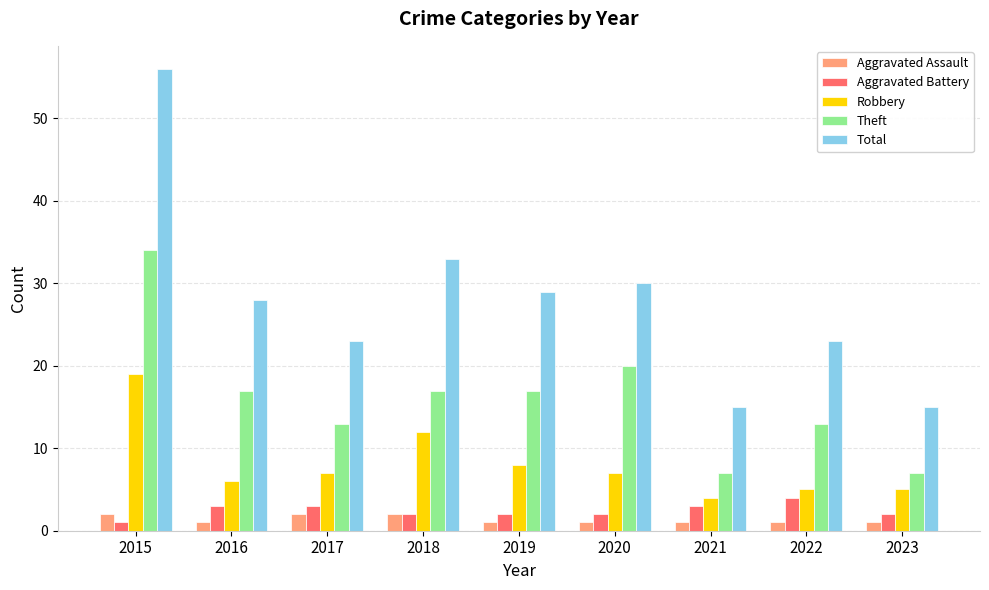

What is the difference between the maximum and second lowest values in the Total series?

41